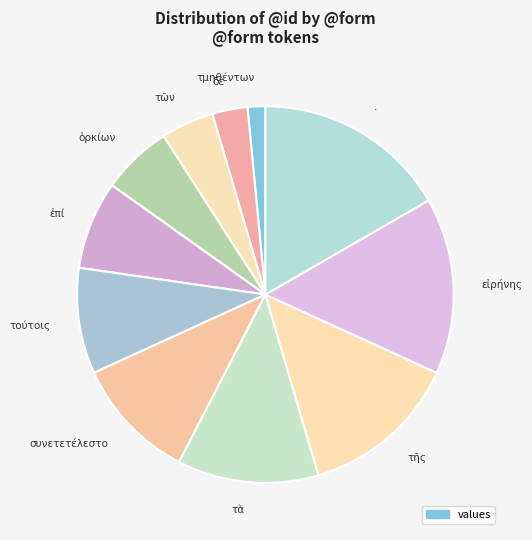

How many slices are in this pie chart?

11